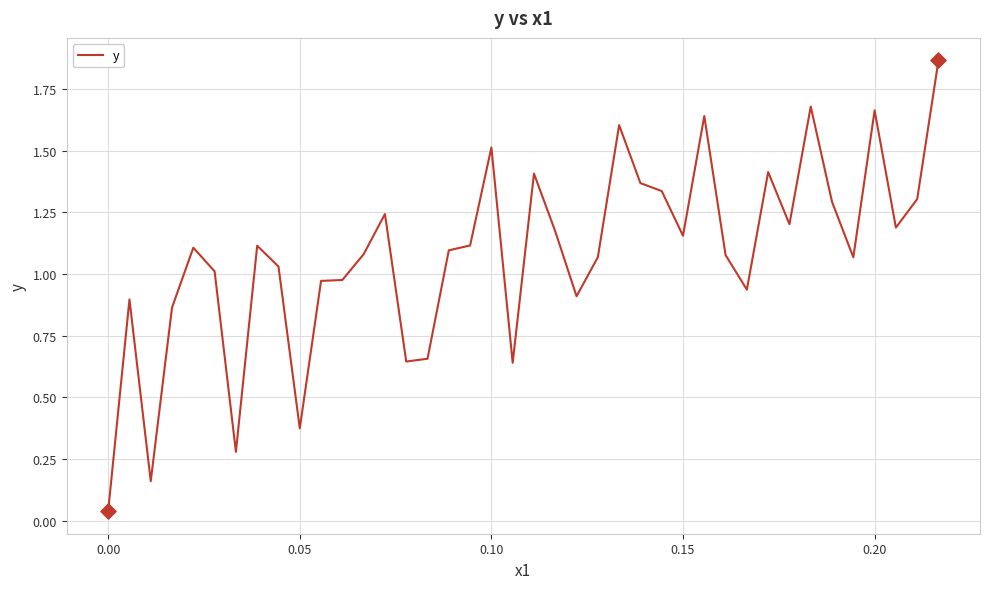

What is the difference between the maximum and minimum values?

1.8